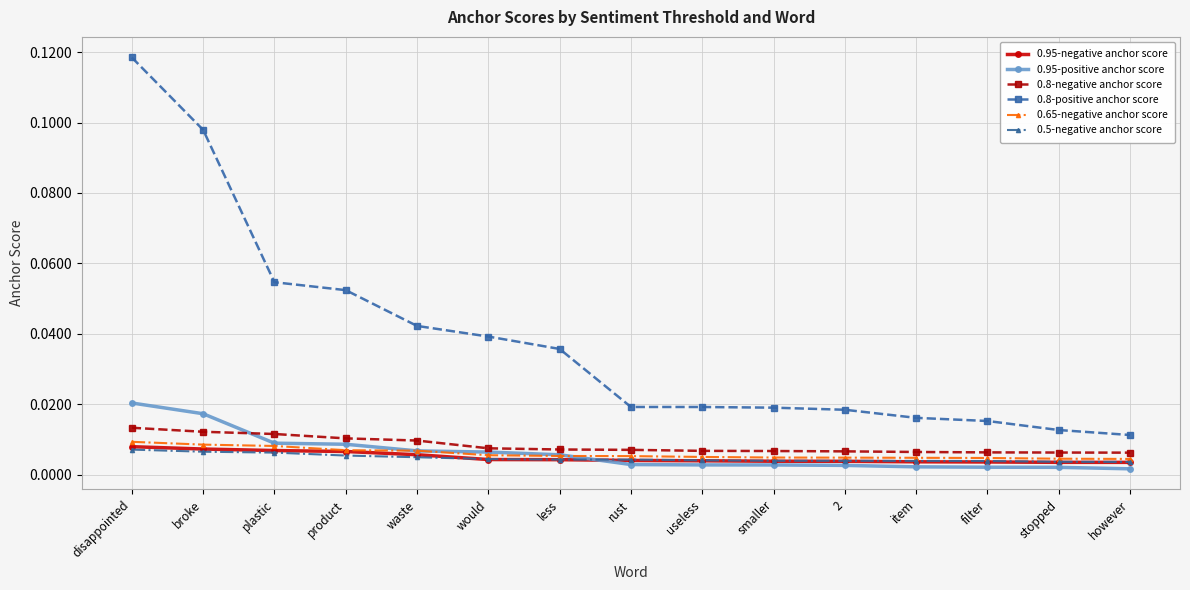

How many 0.65-negative anchor score values are between 0 and 1?

15